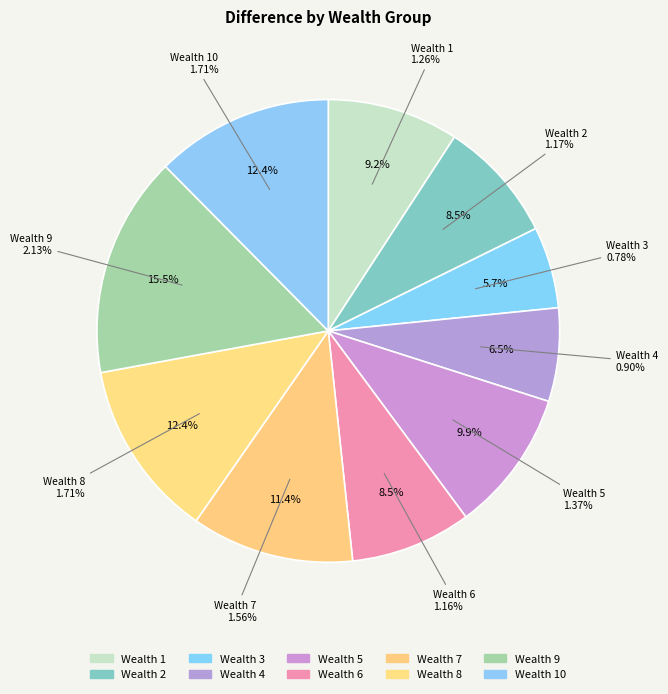

To the nearest percent, what portion does 7 represent?

11%